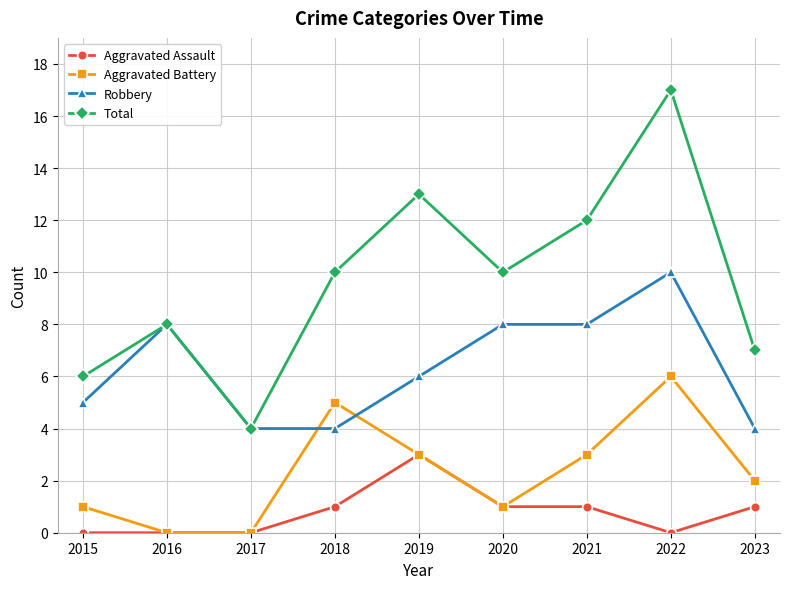

At which label does Robbery first exceed 6?

2016